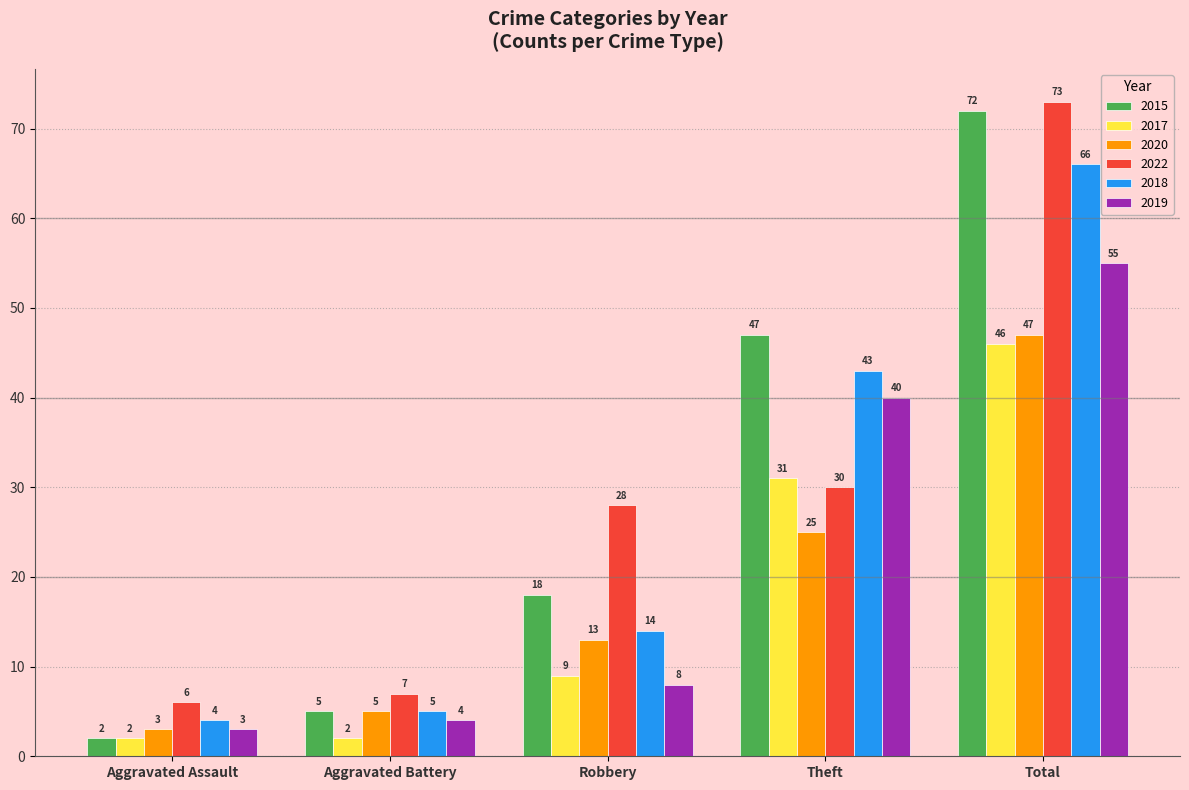

What is the sum of the 2018 values at Aggravated Battery and Theft?

48